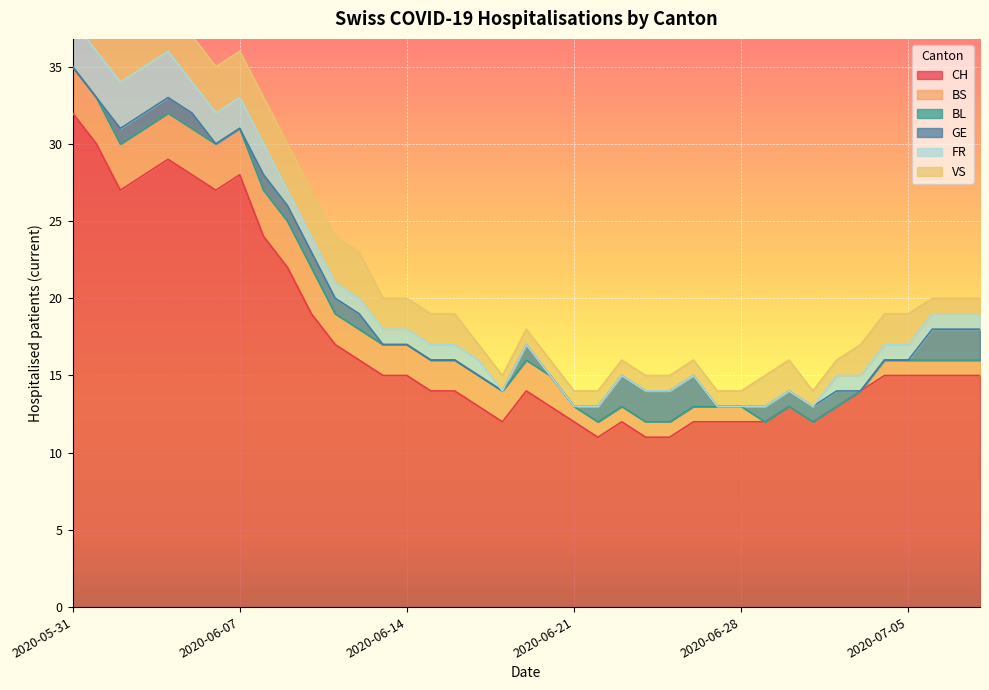

What is the average value of the VS series?

2